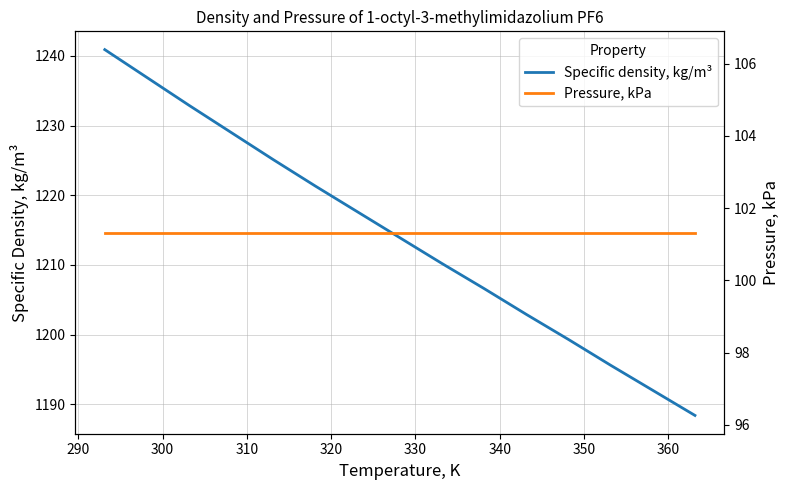

What is the maximum value for Specific density, kg/m³?

1240.9